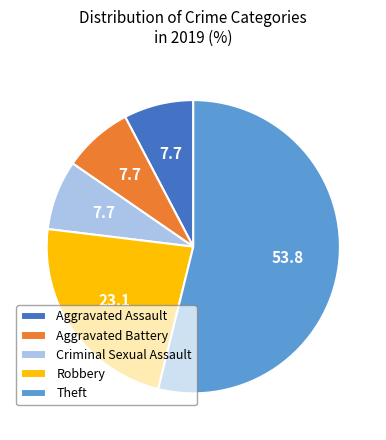

Is the sum of Aggravated Assault and Theft greater than half?

Yes